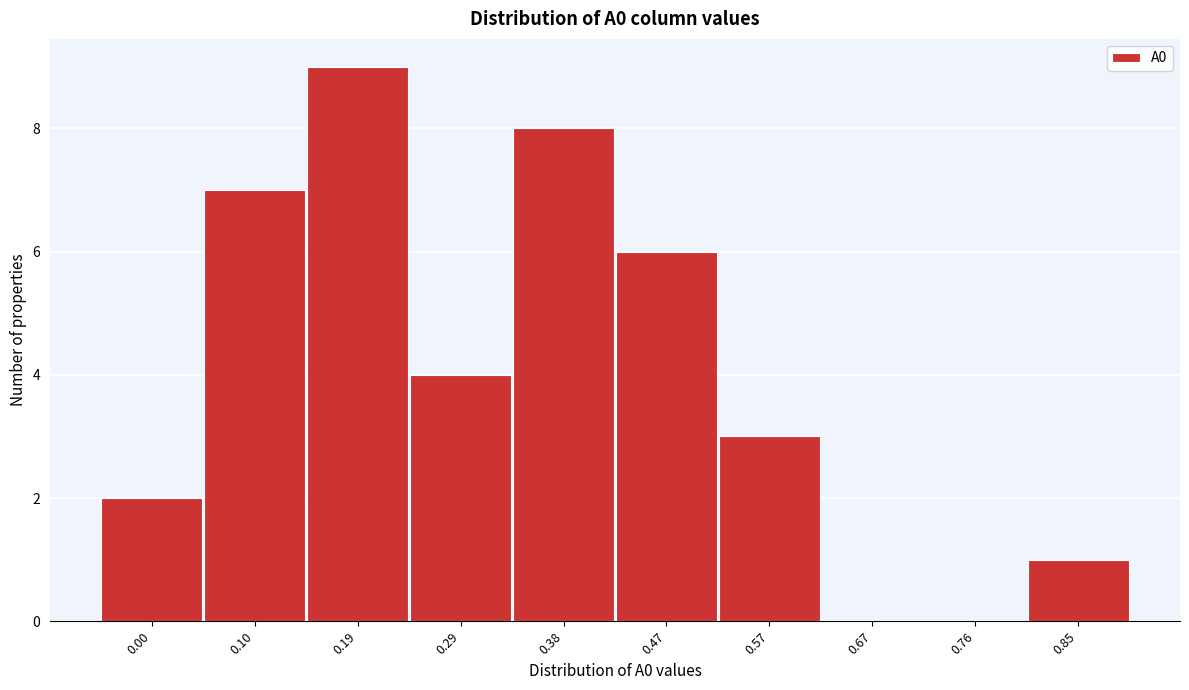

Reading right to left, list all the values displayed in this chart.

0.85=1	0.76=0	0.67=0	0.57=3	0.47=6	0.38=8	0.29=4	0.19=9	0.10=7	0.00=2